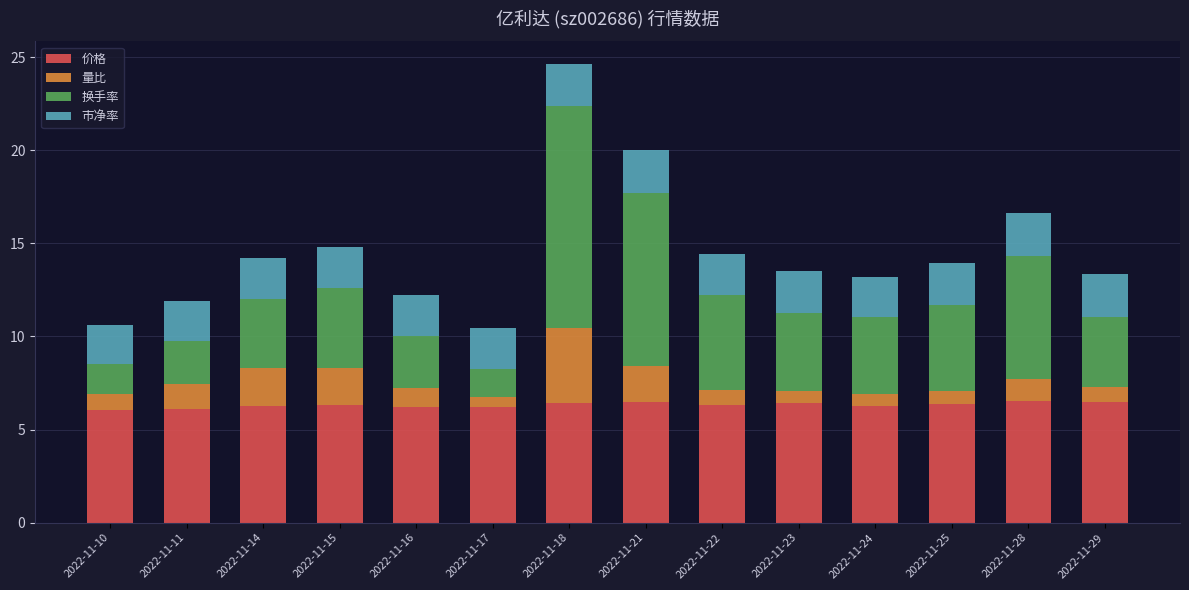

How many distinct data groups are displayed?

4